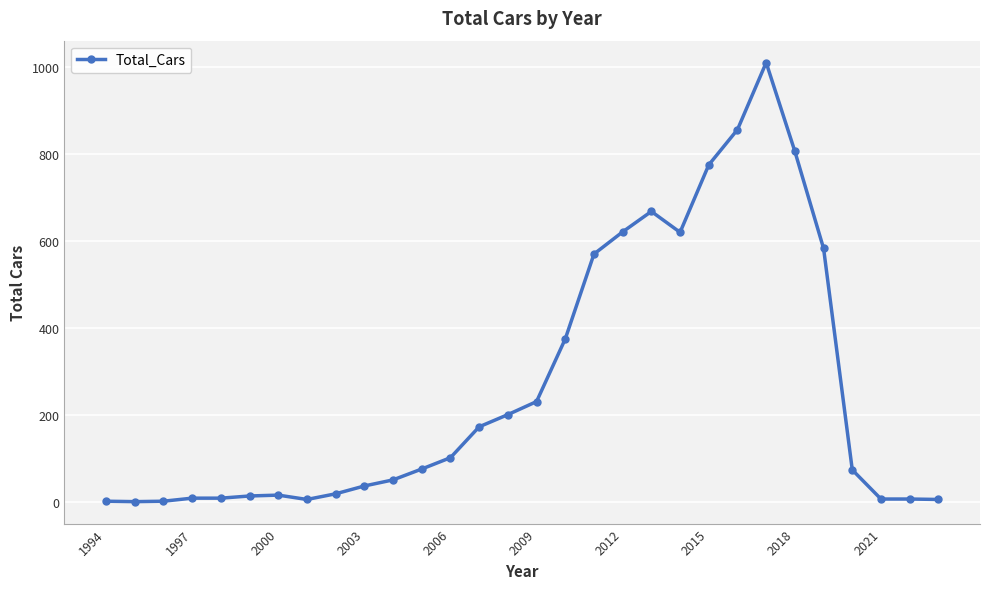

What is the maximum value shown in the chart?

1010